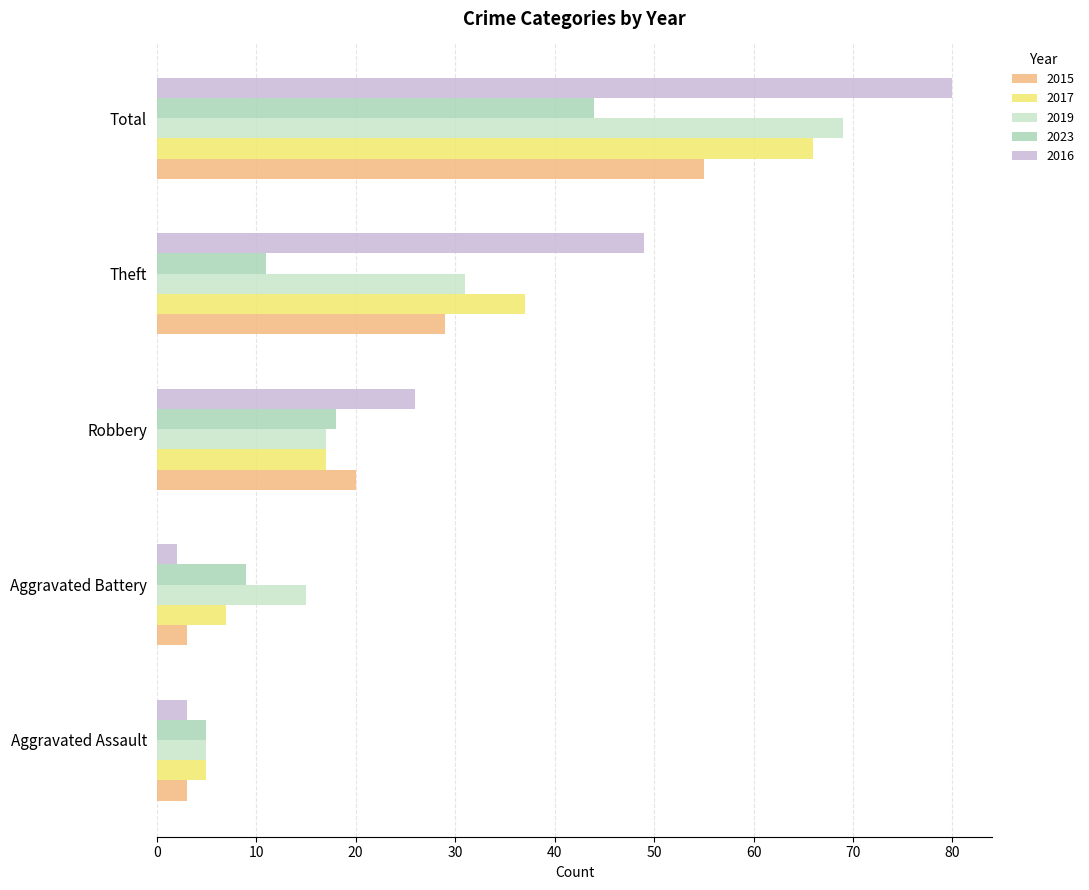

What is the average value of the 2023 series?

17